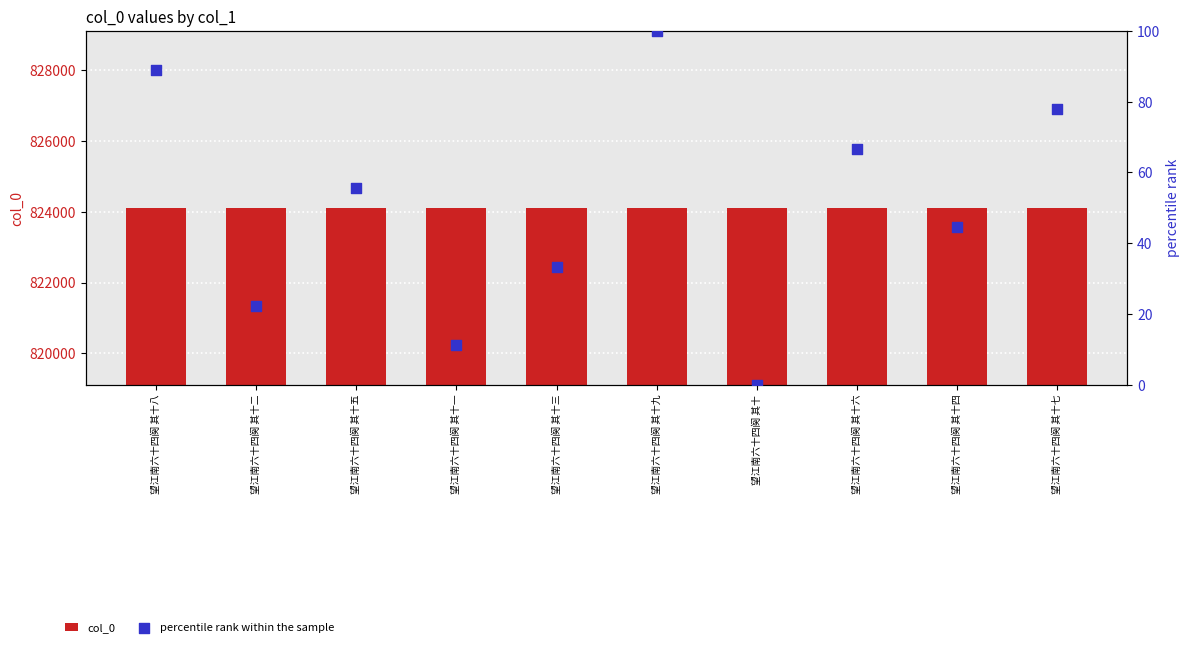

At which category is the sum across all series the highest?

望江南六十四阕 其十九